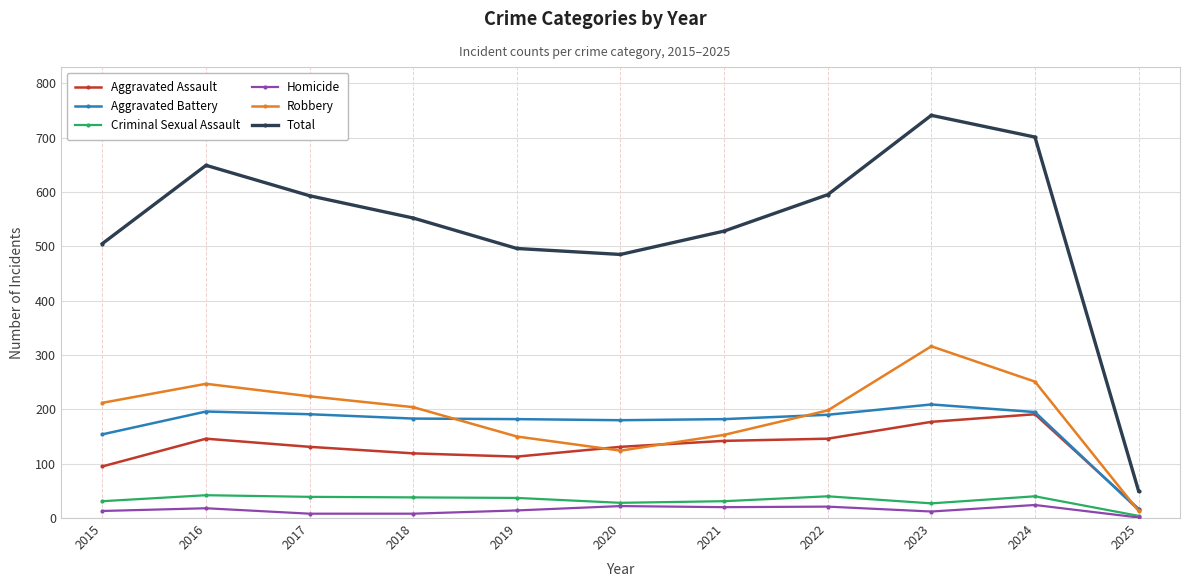

True or false: Aggravated Assault and Robbery cross at least once.

True